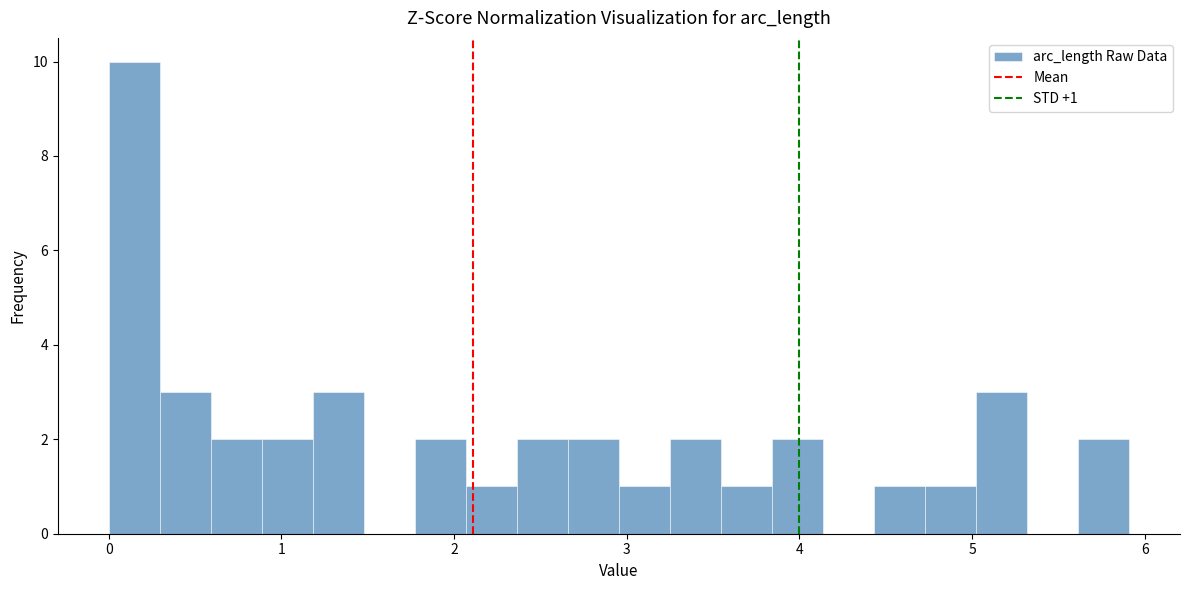

Read against the x-axis, roughly where is the centre of the tallest bar?

0.1